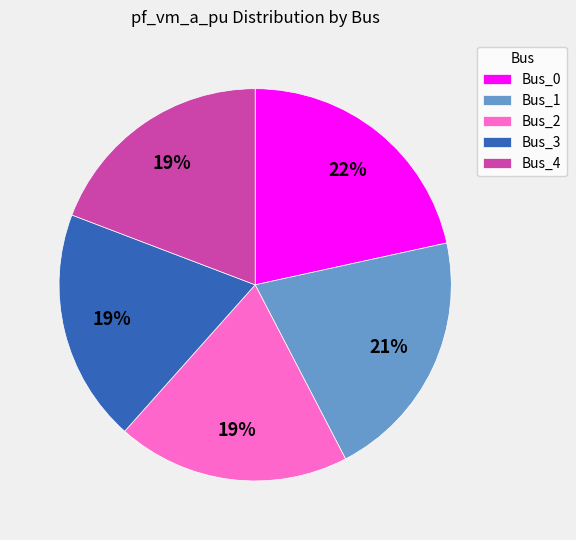

The Bus_3 slice represents 14% of the pie. True or false?

False